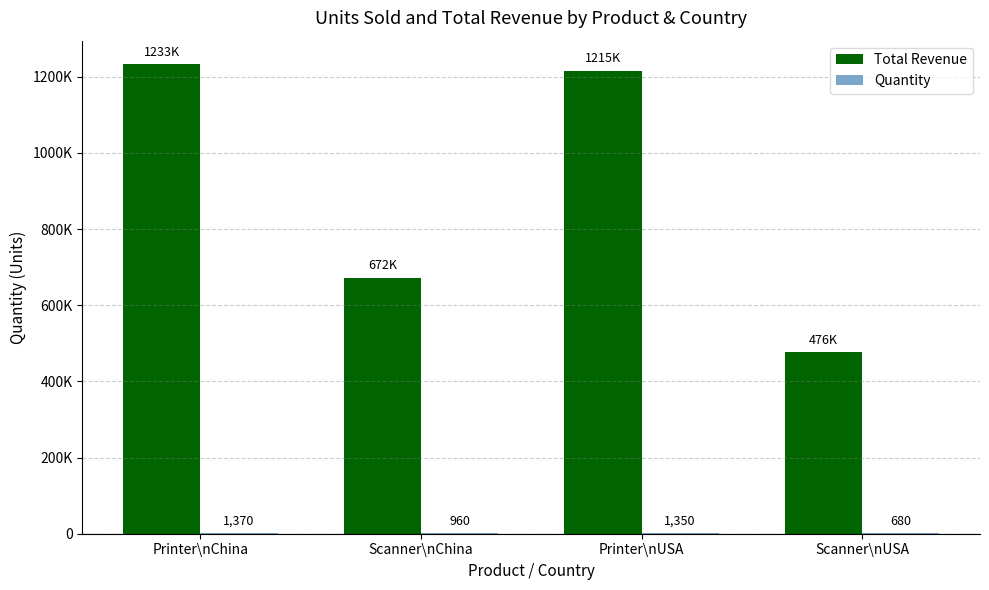

Rank the series by their maximum value, from lowest to highest.

Quantity, Total Revenue